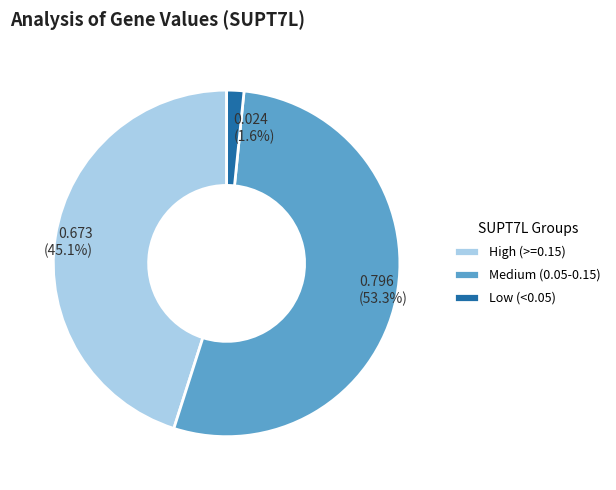

Is the sum of 0.673 (45.1%) and 0.024 (1.6%) greater than half?

No